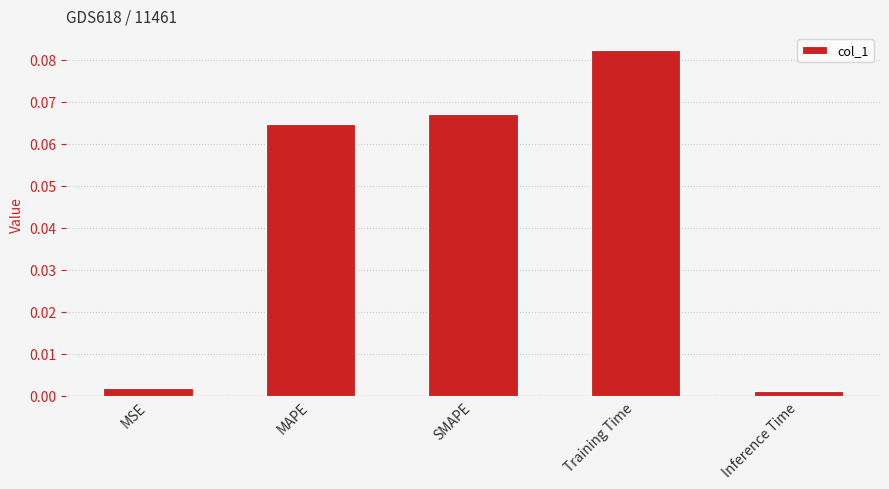

Between Inference Time and SMAPE, which is larger?

SMAPE